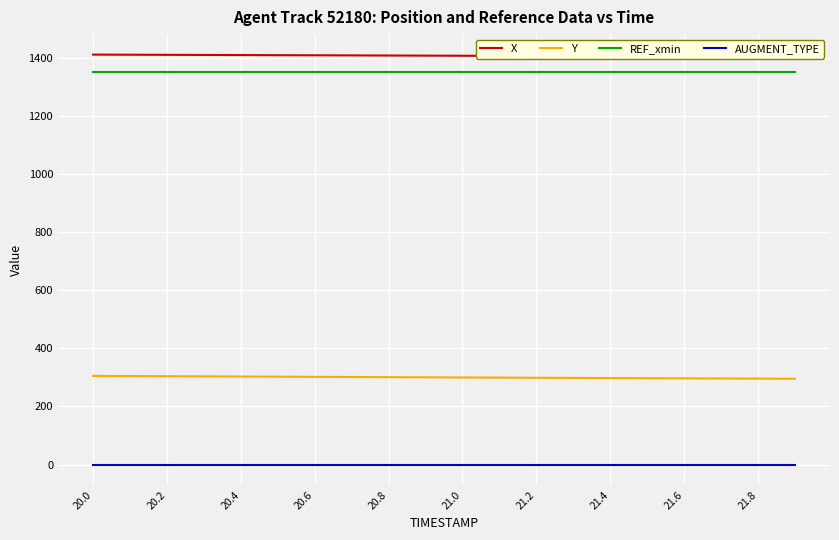

True or false: Y and REF_xmin intersect in this chart.

False